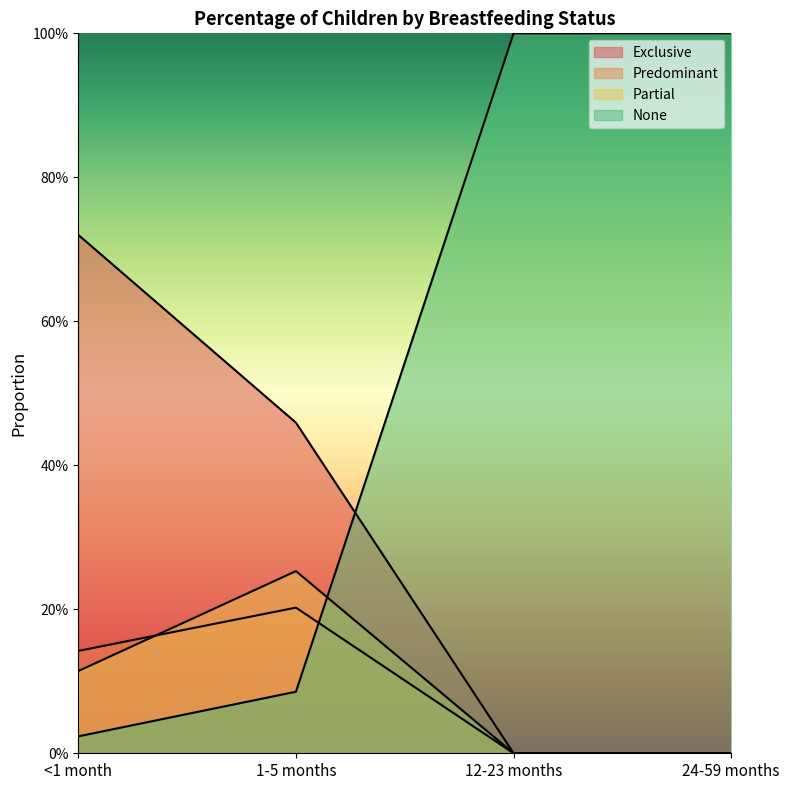

What is the maximum value for Partial?

0.3